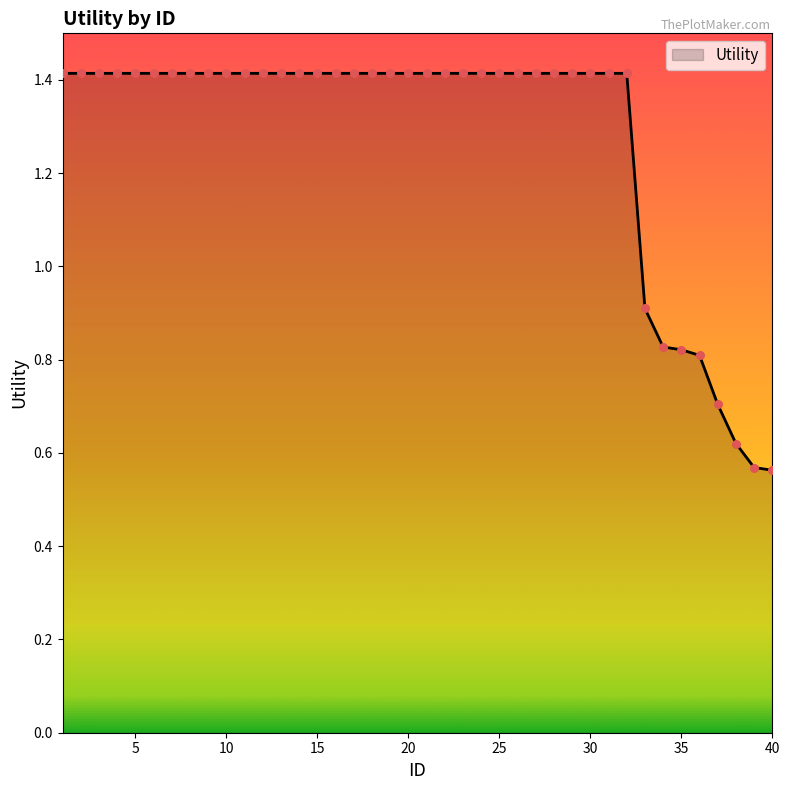

What is the difference between the maximum and minimum values?

0.9